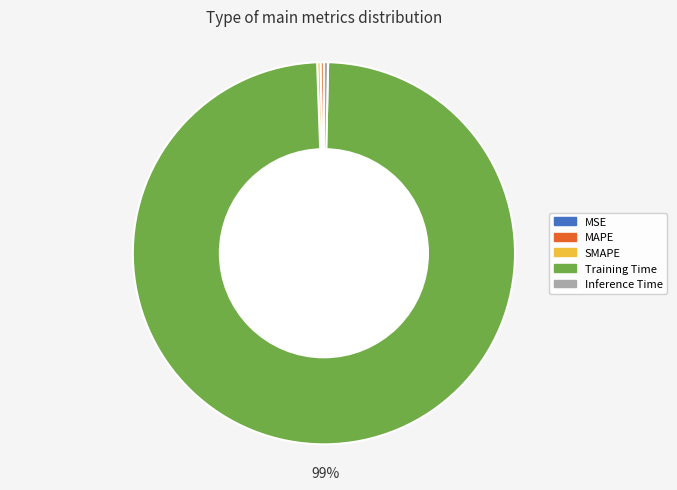

Does Training Time represent more than half of the total?

Yes